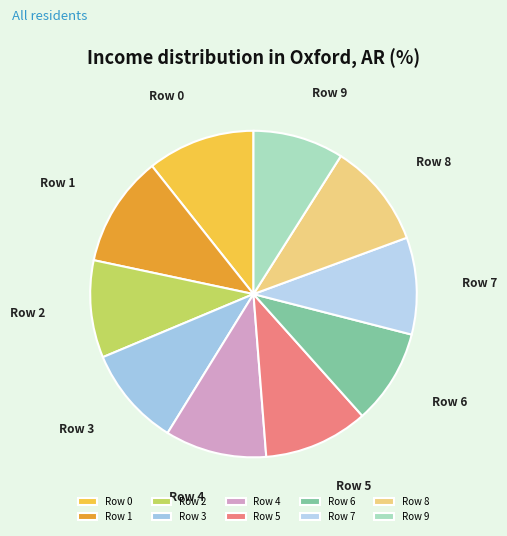

Is there any slice that represents more than half of the pie?

No